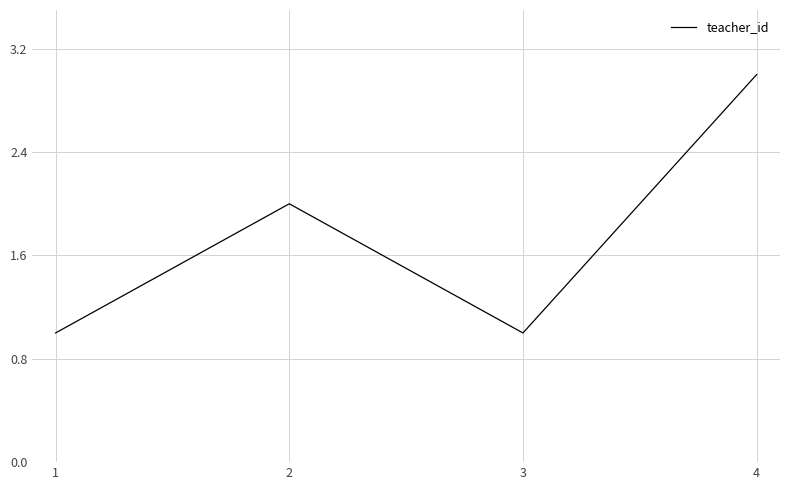

Reading left to right, transcribe all the data shown in this chart.

1	2	1	3